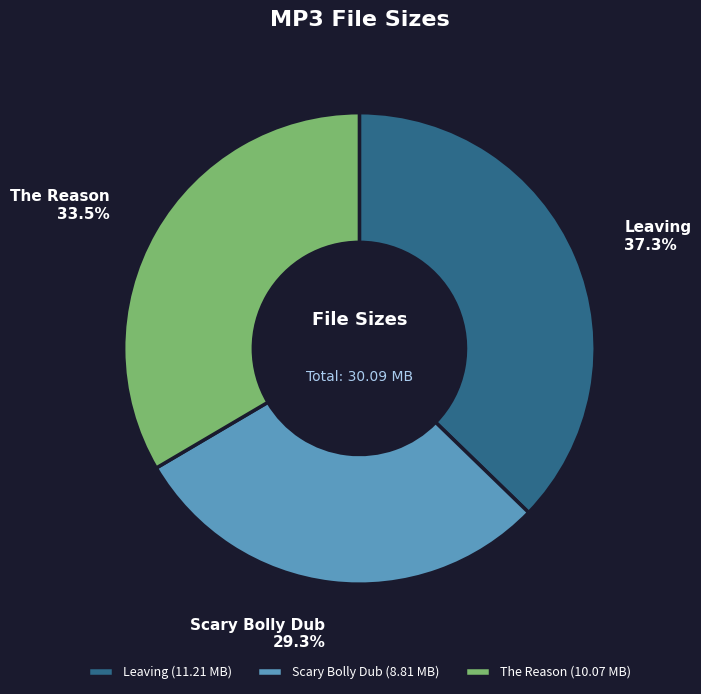

Is there any slice that represents more than half of the pie?

No